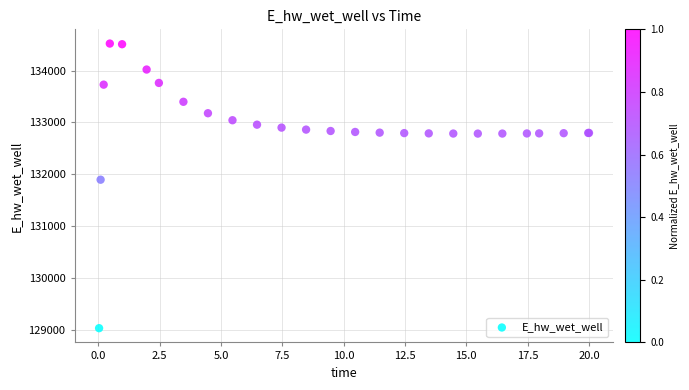

What Y value in the scatter plot is closest to 131774?

131893.9